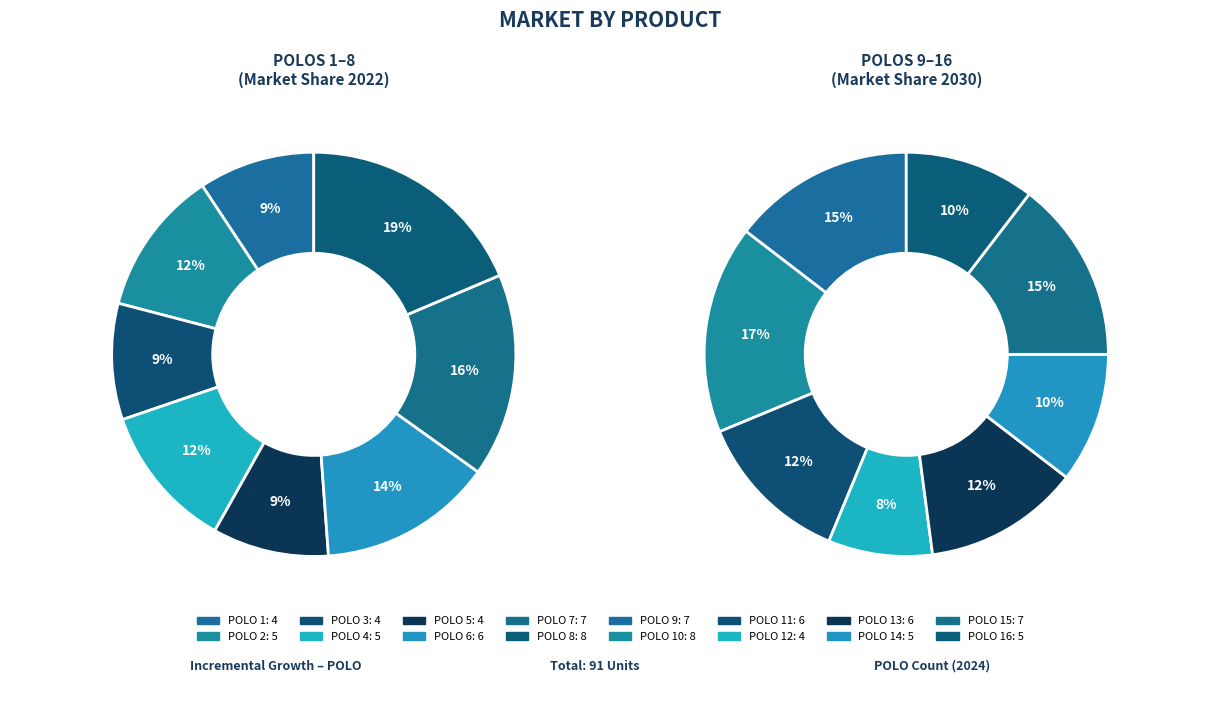

Which slice is the largest?

8